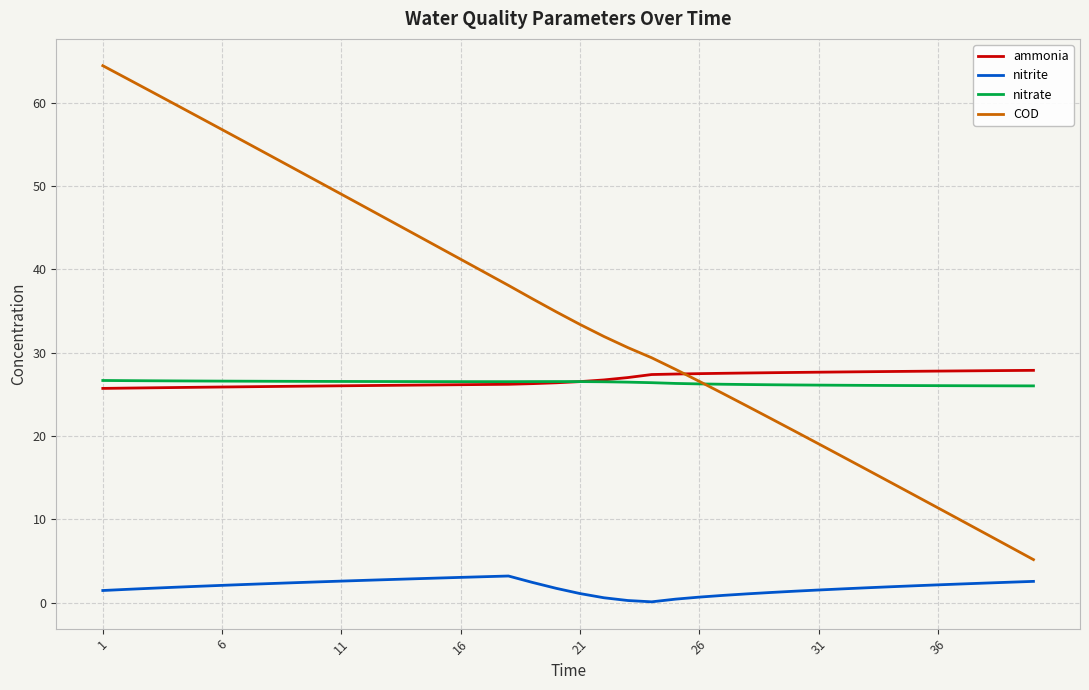

True or false: COD and nitrite cross at least once.

False